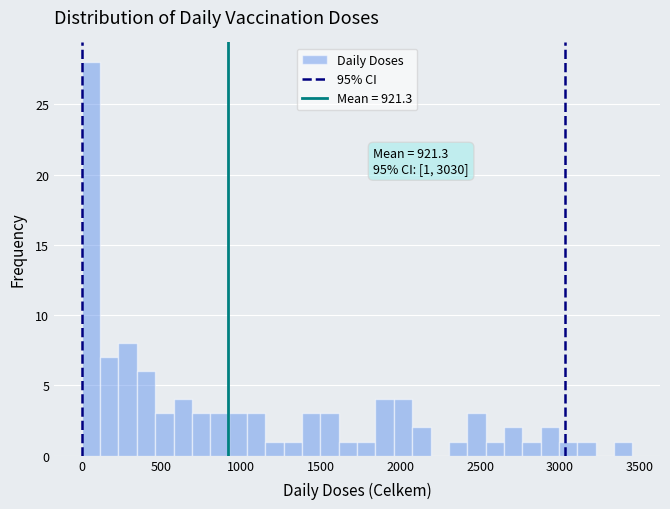

Around what value on the x-axis is the tallest bar? Give the approximate position of its centre, as read against the axis.

50